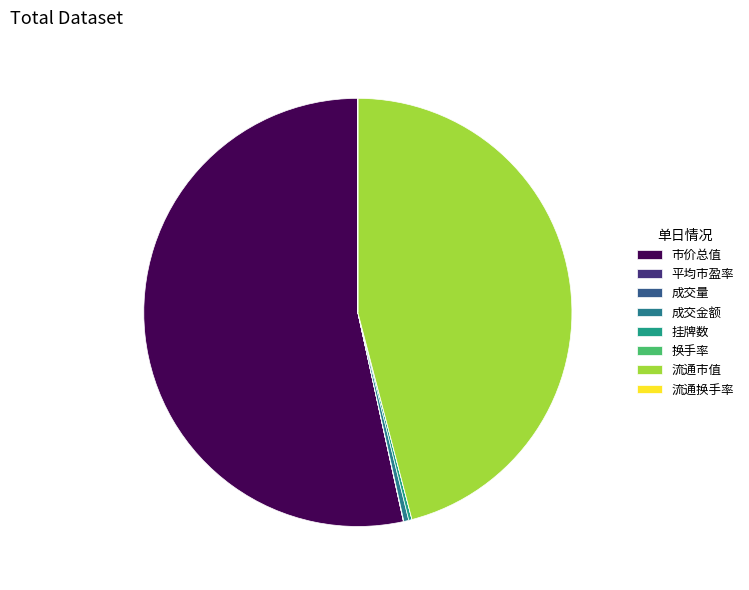

Which category has the smallest portion of the pie?

换手率